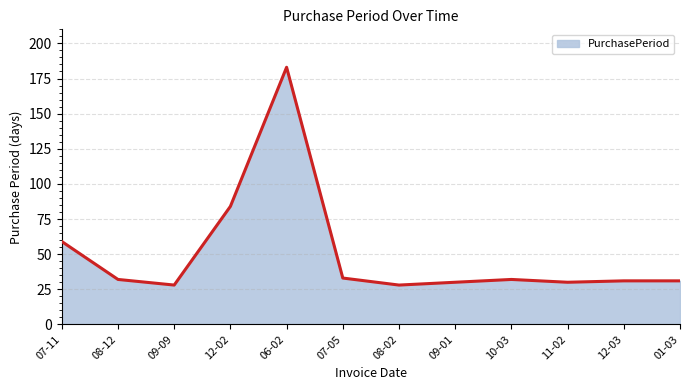

At which category does the data reach its first local valley?

09-09